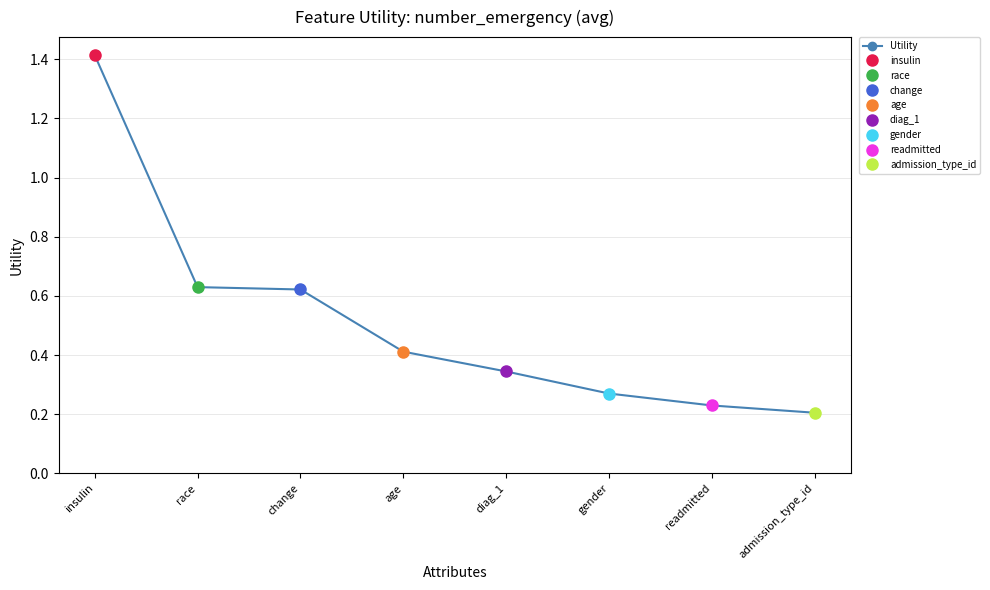

What is the label of the 6th point from the left?

gender